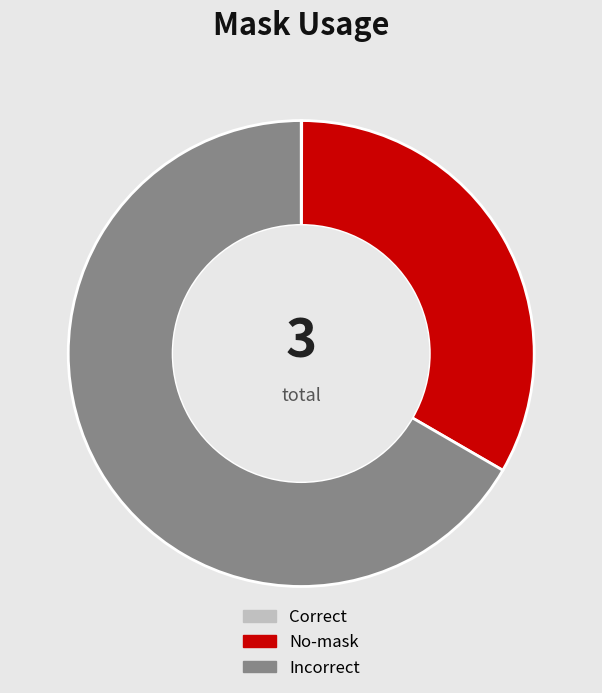

What is the ratio of the value at Incorrect to the value at No-mask?

2.0